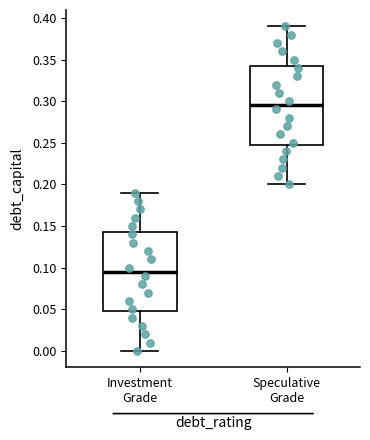

Reading left to right, transcribe this box plot: for each box, give where its median line is, the range the box spans, and where its two whiskers end, as read against the y-axis. The values are not printed on the chart, so give them approximately, as read against the axis.

Investment Grade: median 0.095, box 0.050 to 0.145, whiskers 0.000 to 0.190
Speculative Grade: median 0.295, box 0.250 to 0.345, whiskers 0.200 to 0.390